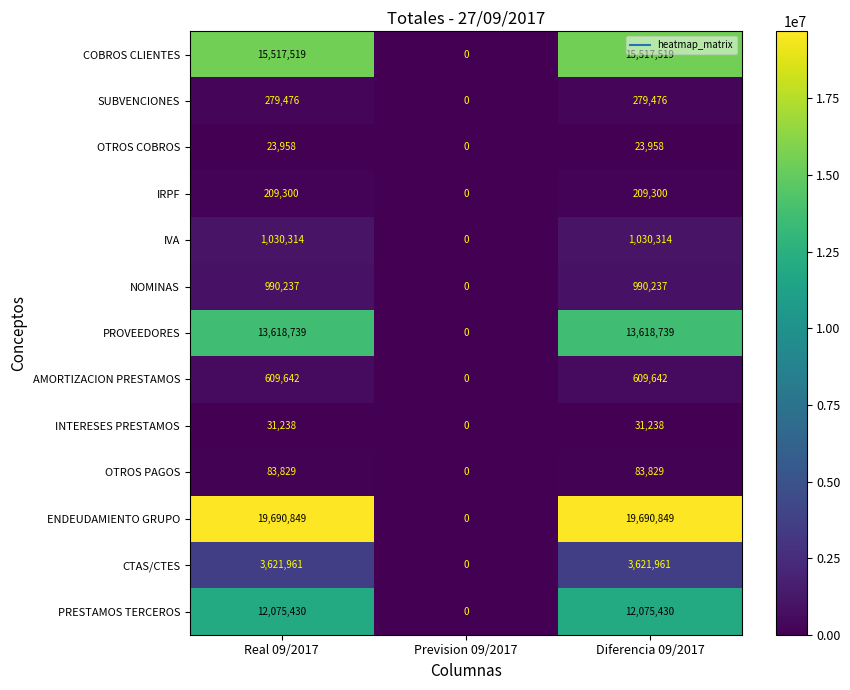

Which series has the largest total across all categories?

ENDEUDAMIENTO GRUPO